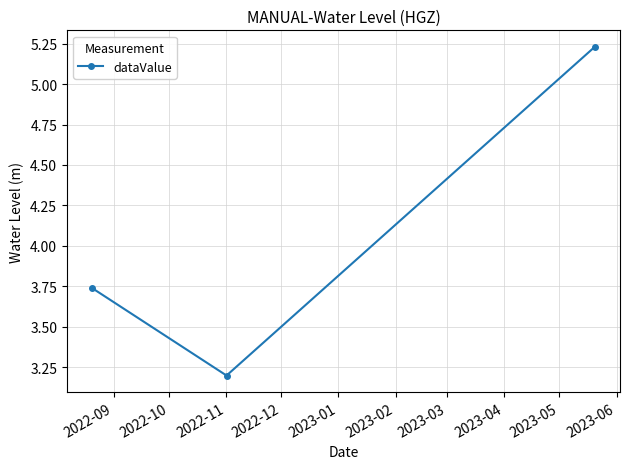

What is the average value?

4.1